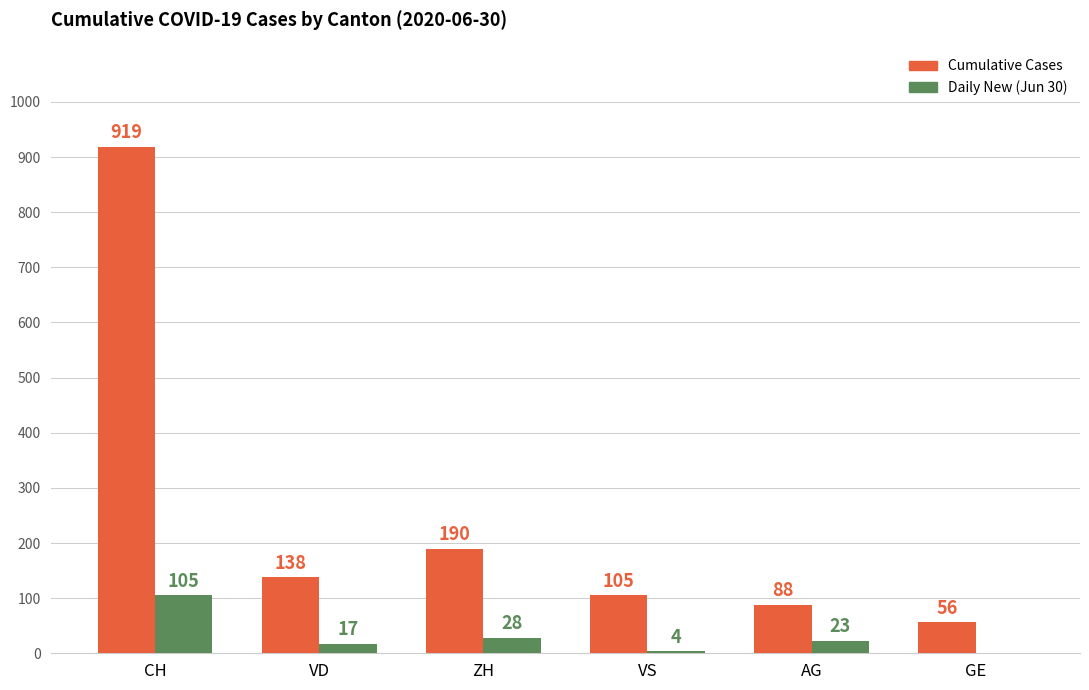

The value of Daily New (Jun 30) at VD is 17. True or false?

True